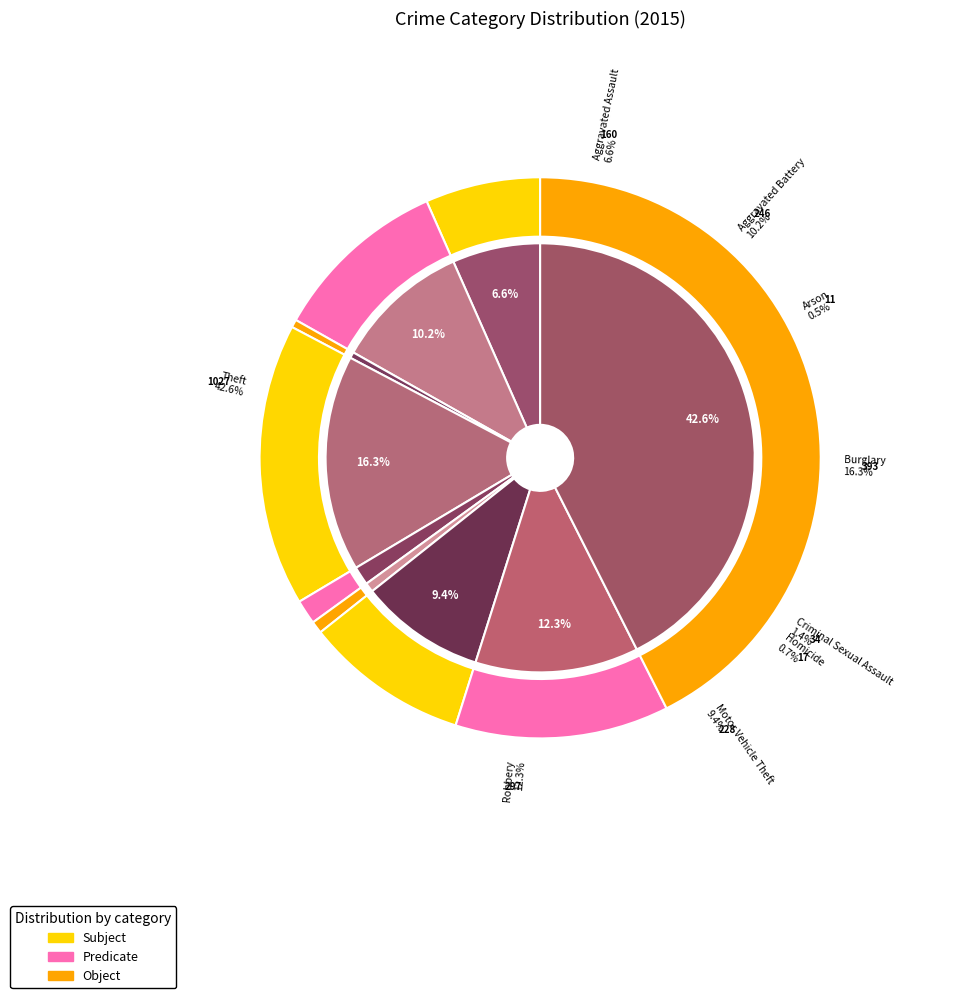

How many slices are in this pie chart?

9